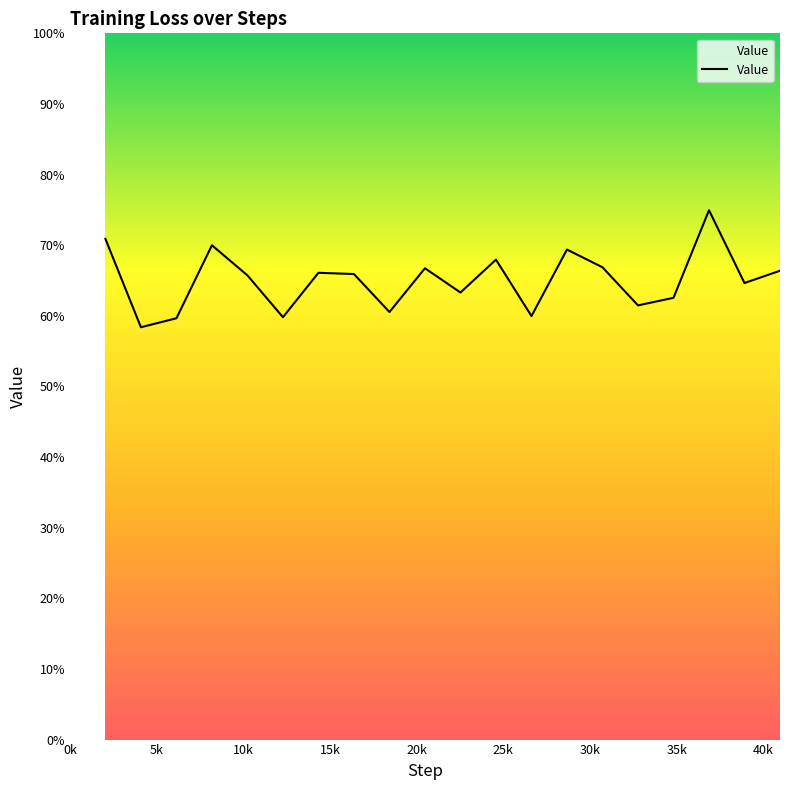

Does the chart display data point markers on the line(s)?

No